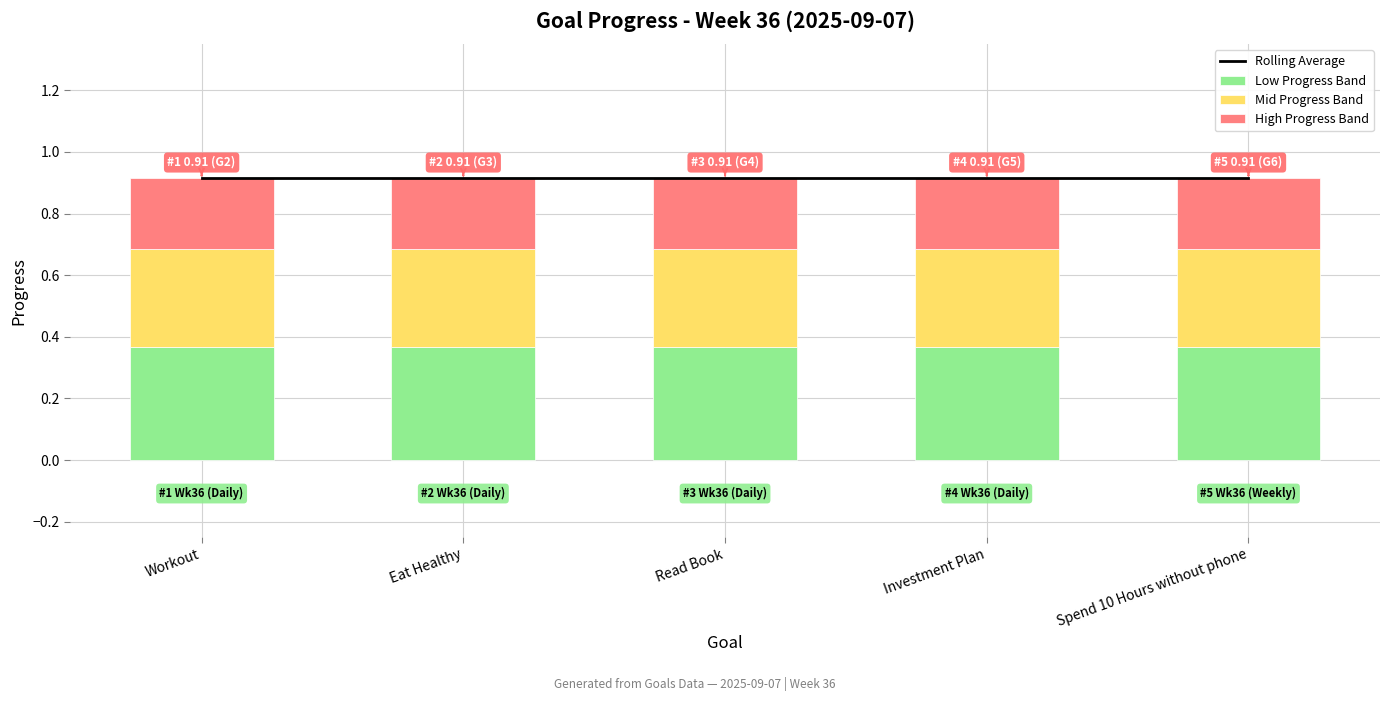

What is the label of the 1st bar from the right?

Spend 10 Hours without phone